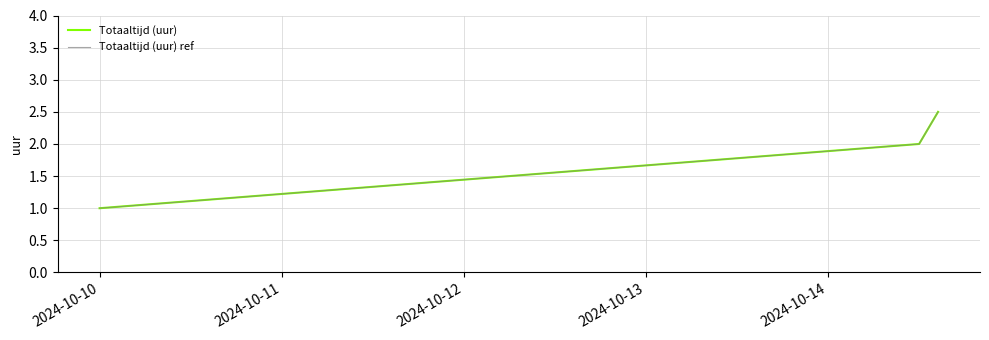

Is this an area chart (filled region under the line)?

No